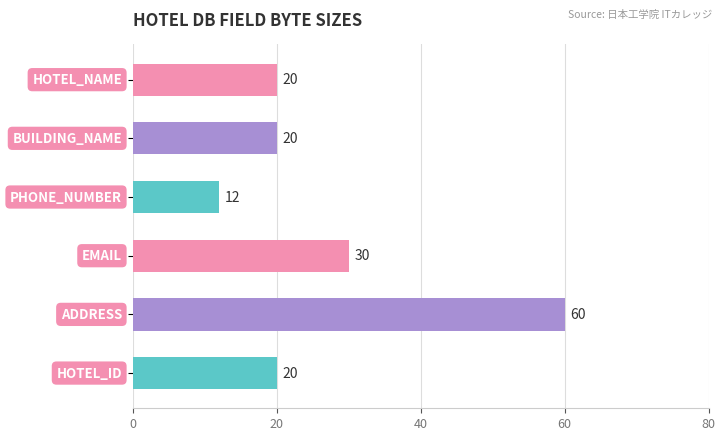

Reading bottom to top, list all the values displayed in this chart.

20	60	30	12	20	20